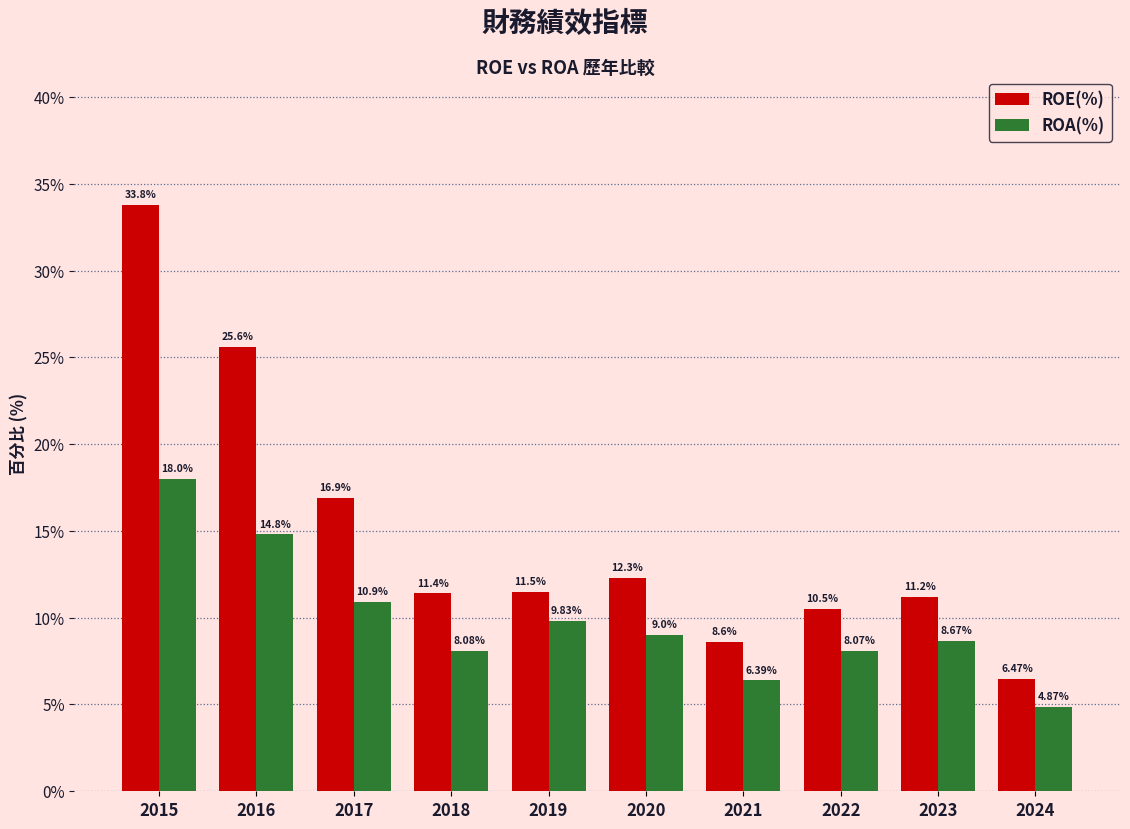

What is the difference between the maximum and minimum values in the ROA(%) series?

13.1